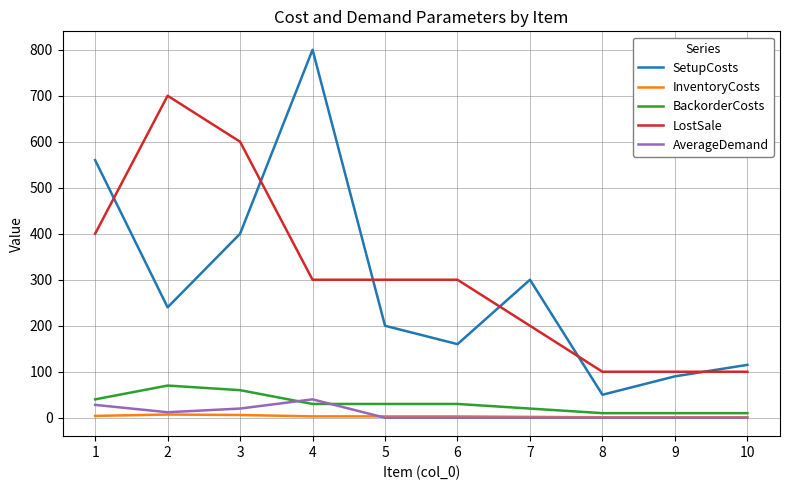

Does the chart have visible grid lines?

Yes